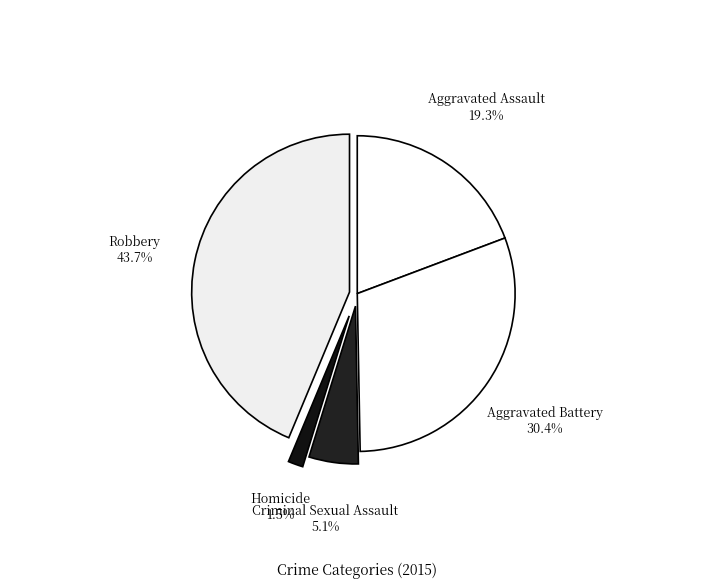

Which has a higher value, Aggravated Assault or Criminal Sexual Assault?

Aggravated Assault